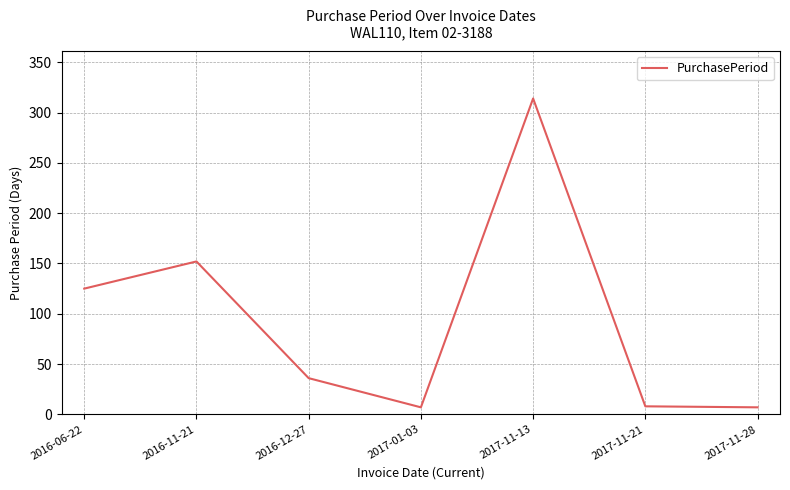

How many interior local peaks (higher than both neighbors) does the data have?

2